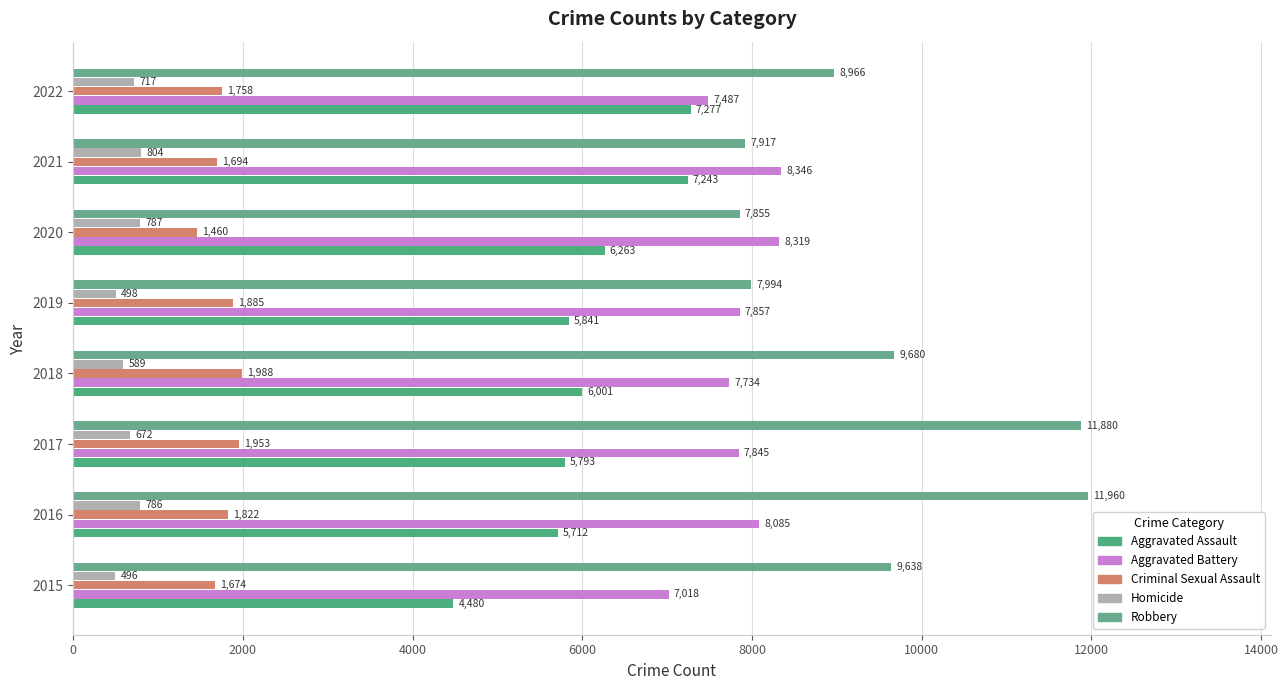

How many values in the Robbery series are below 9638?

4